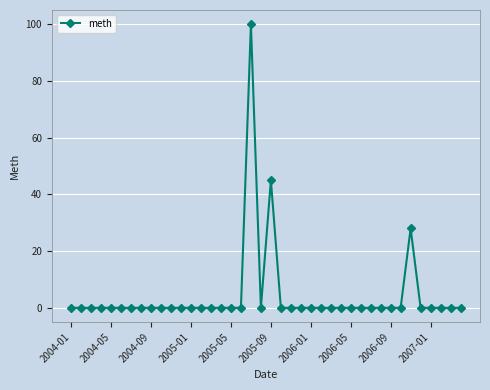

What is the greatest value displayed?

100